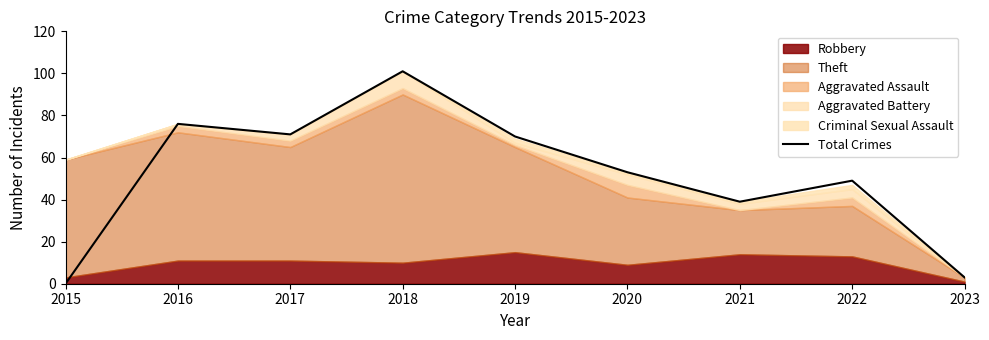

Rank the categories by value from lowest to highest.

2015, 2023, 2021, 2022, 2020, 2019, 2017, 2016, 2018